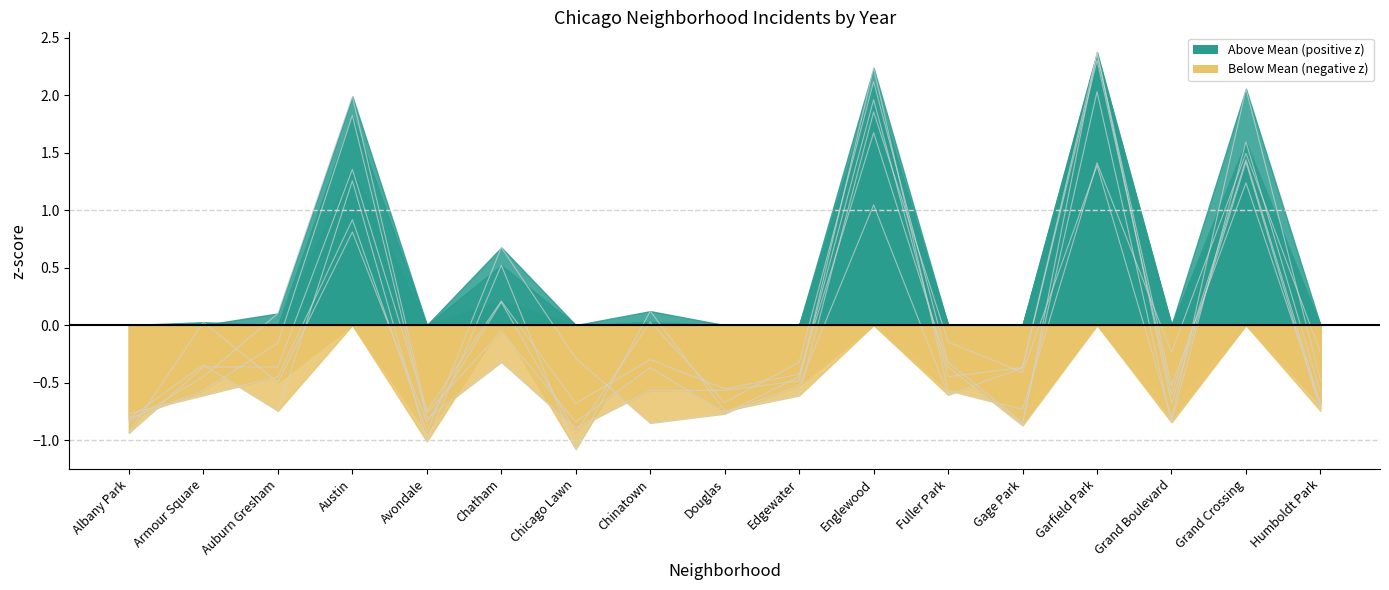

What is the highest value of the 2016 series?

2.2